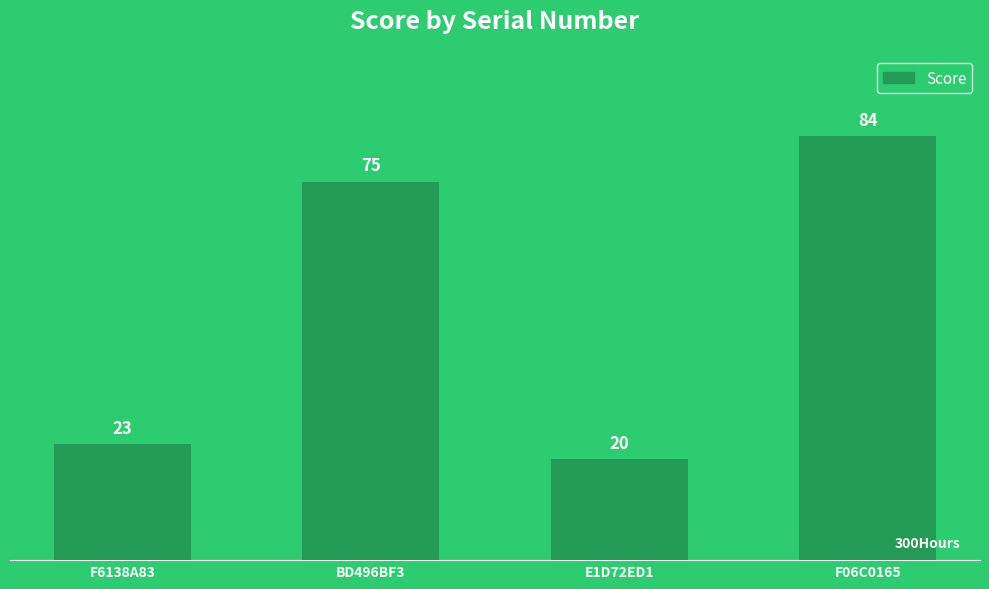

True or false: the data shows 34 at BD496BF3.

False